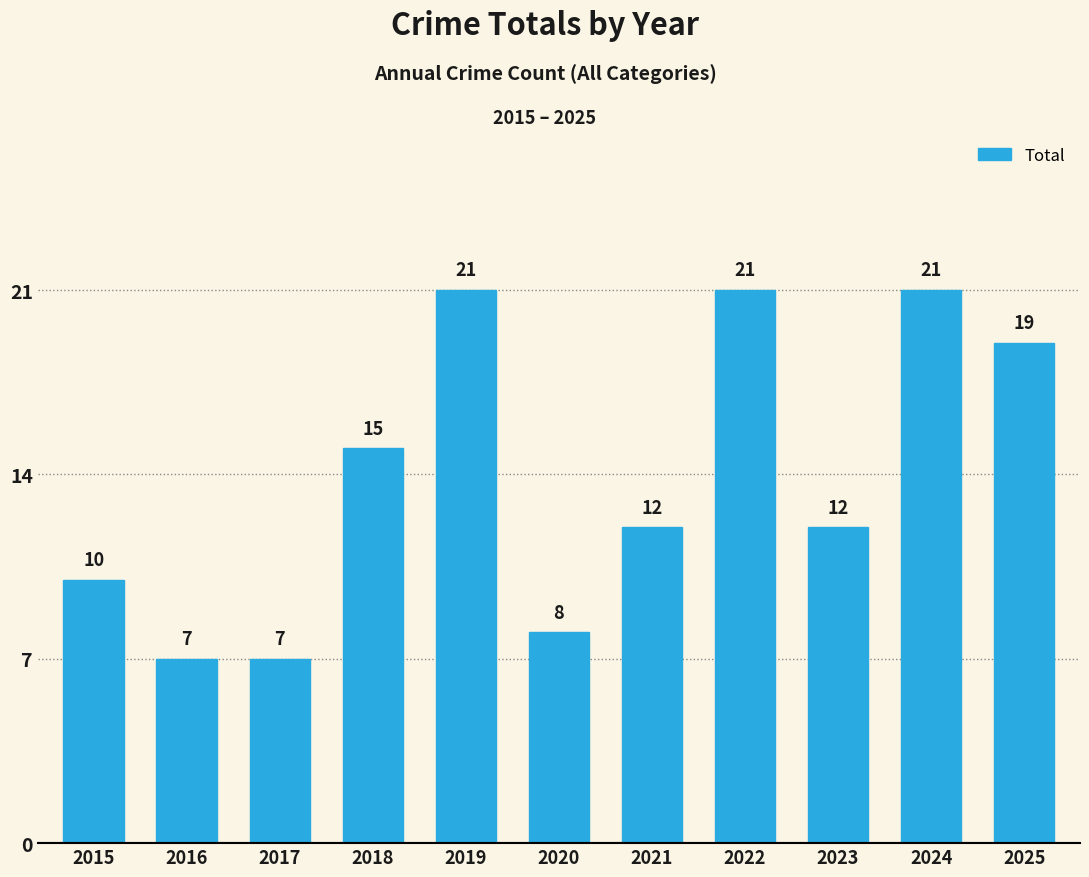

What is the value of the 9th bar from the left?

12